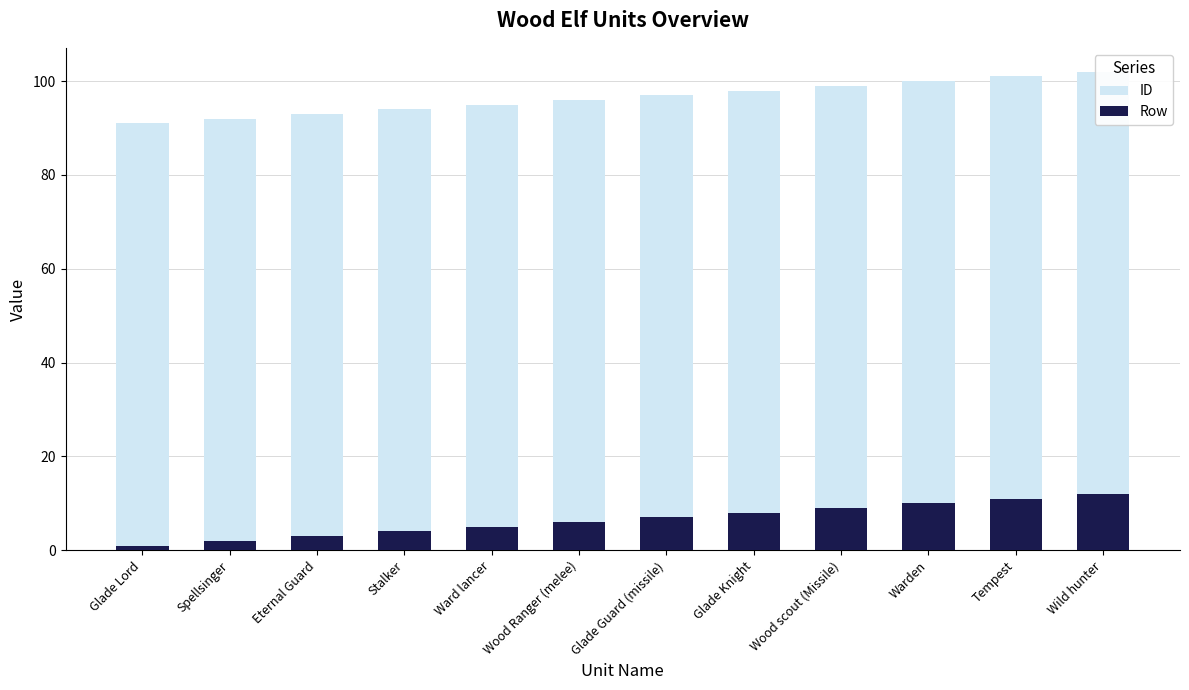

What is the difference between the maximum and second lowest values in the Row series?

10